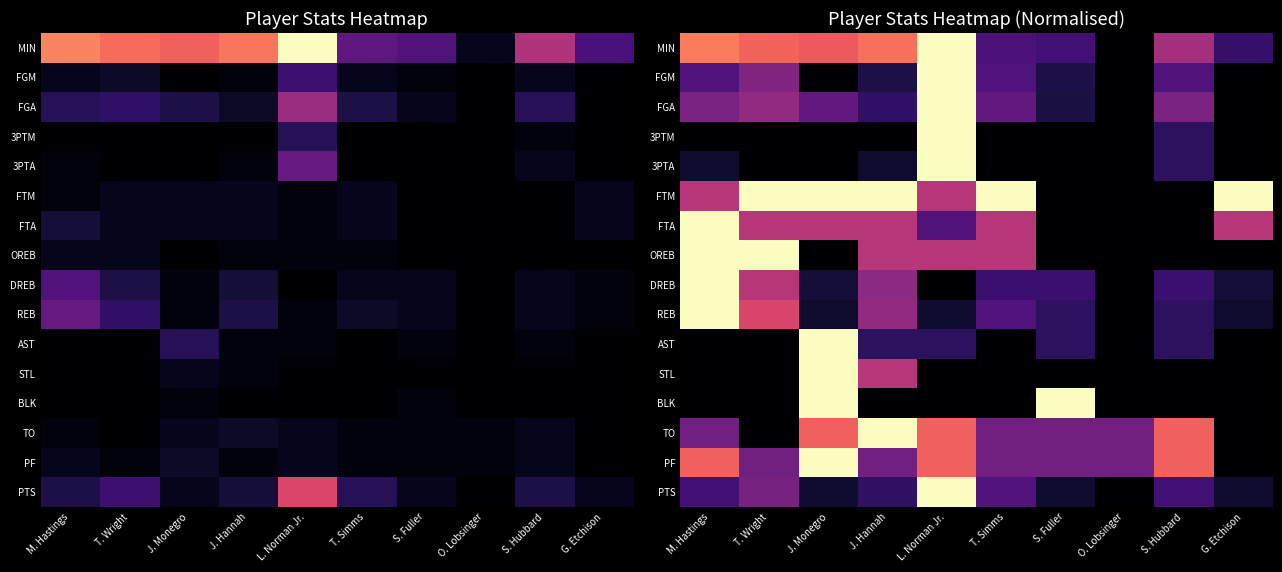

What is the maximum value for AST?

1.0